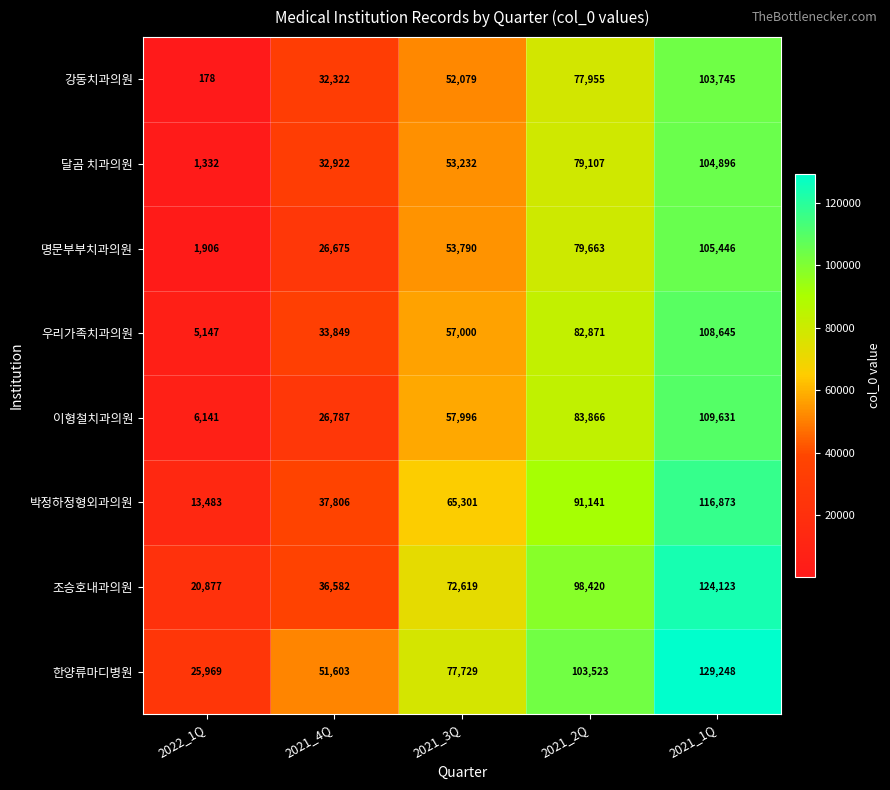

Which series changed the most between 2021_4Q and 2021_3Q?

조승호내과의원